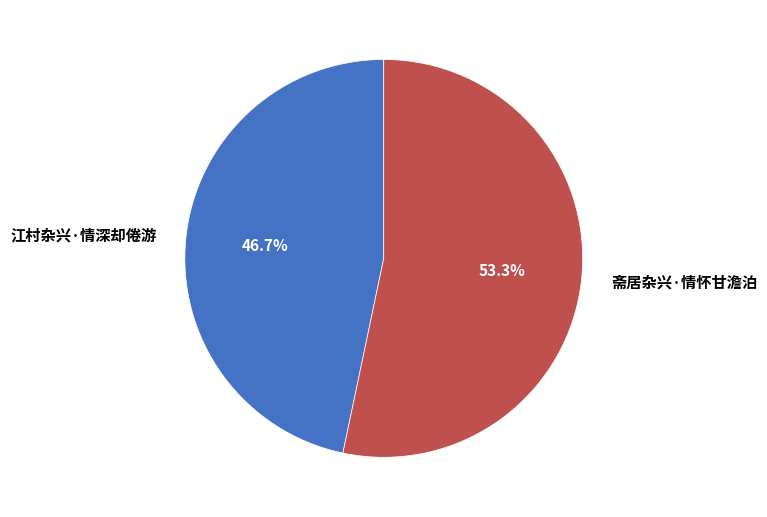

What is the ratio of the value at 斋居杂兴·情怀甘澹泊 to the value at 江村杂兴·情深却倦游?

1.1